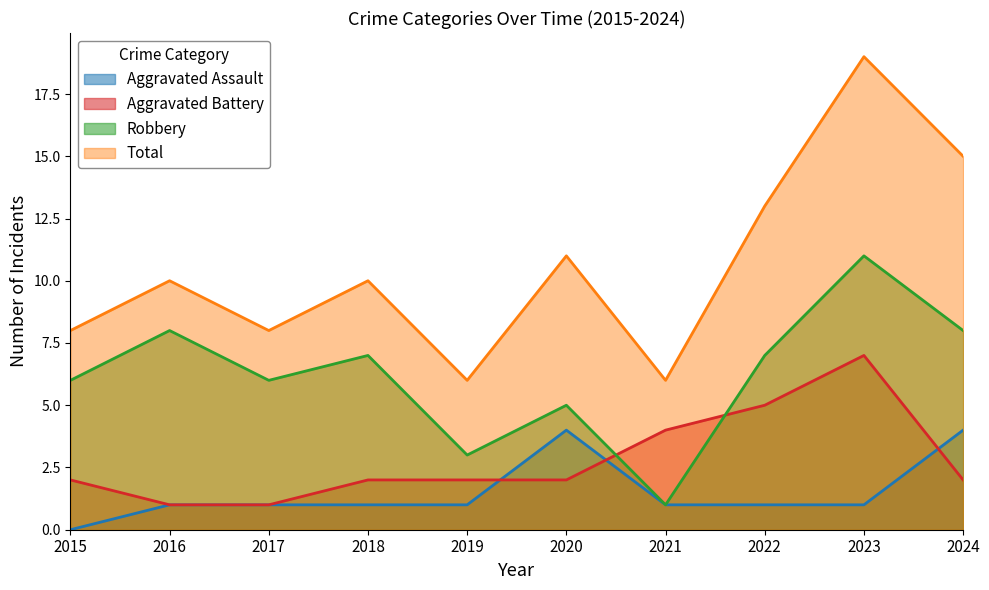

What is the lowest value of the Total series?

6